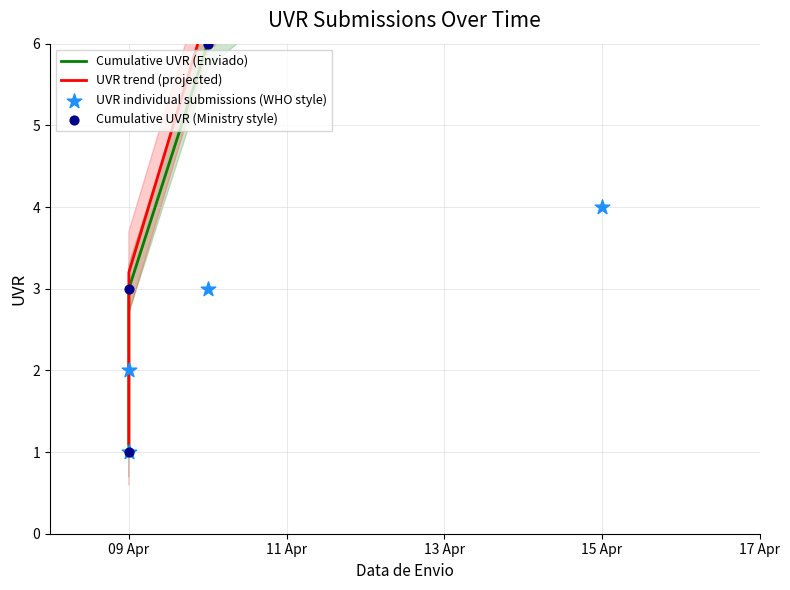

Which series reaches the minimum Y coordinate?

Cumulative UVR (Enviado)